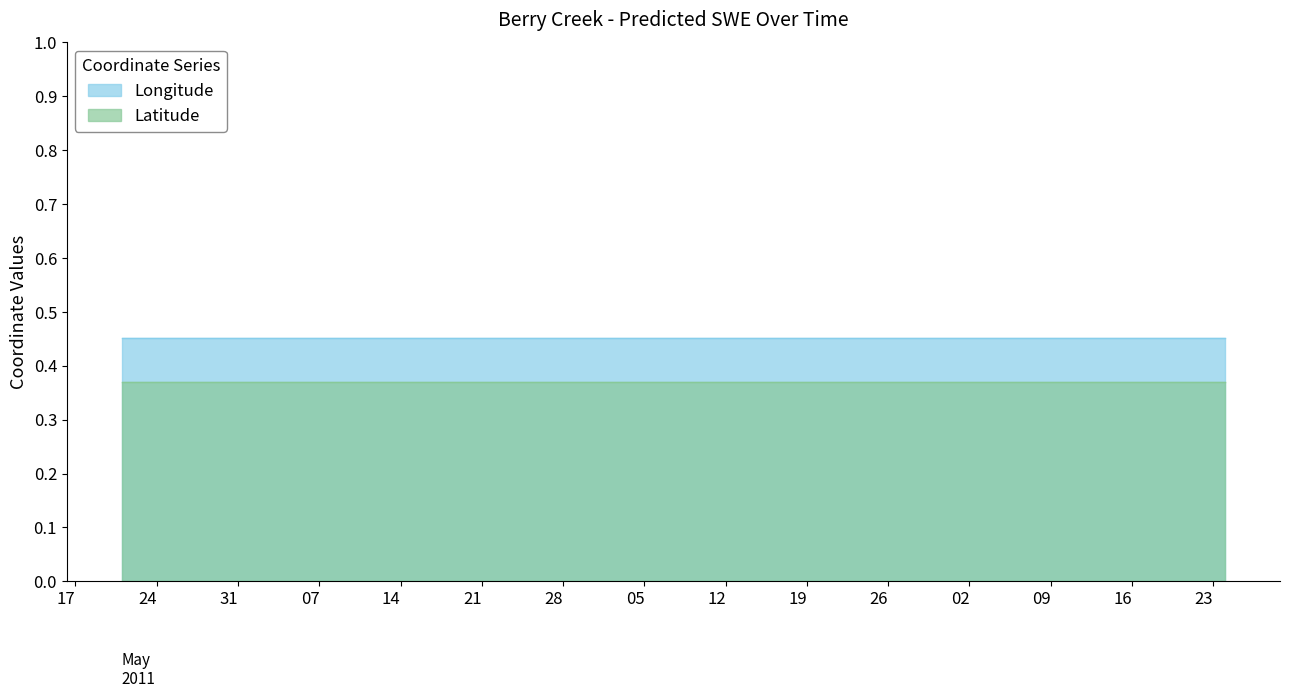

What is the total value across all series at 2011-07-25?

0.8